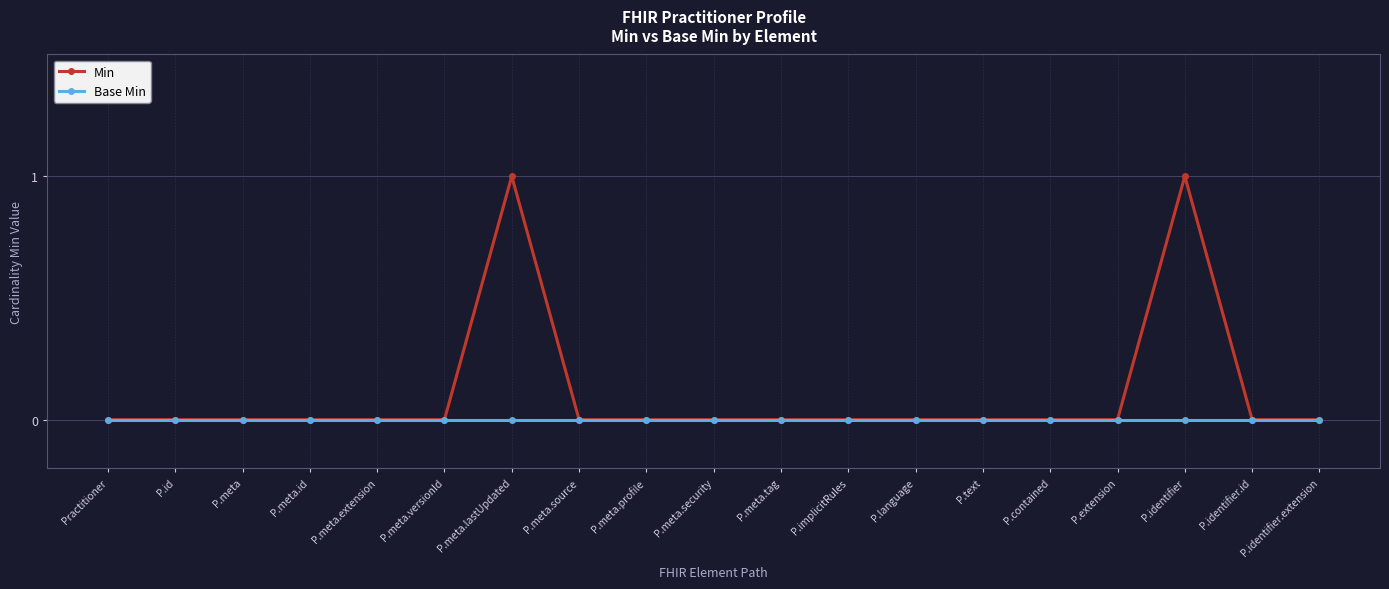

Rank the series by their average value, from lowest to highest.

Base Min, Min